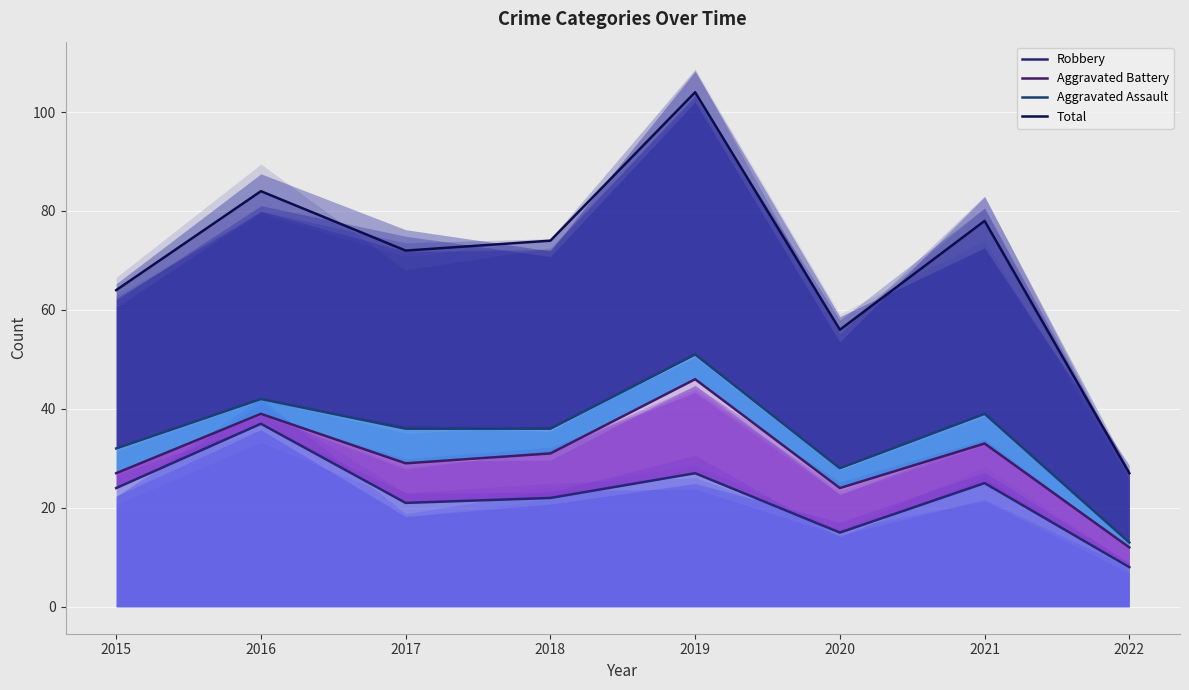

At how many categories does at least one series exceed 91?

1